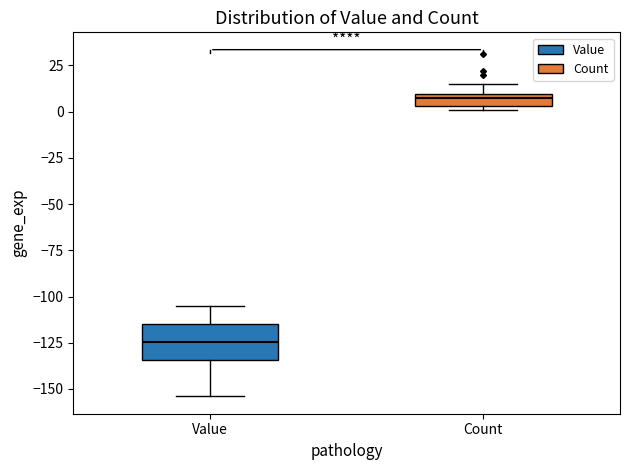

Which box has the lowest median line?

Value